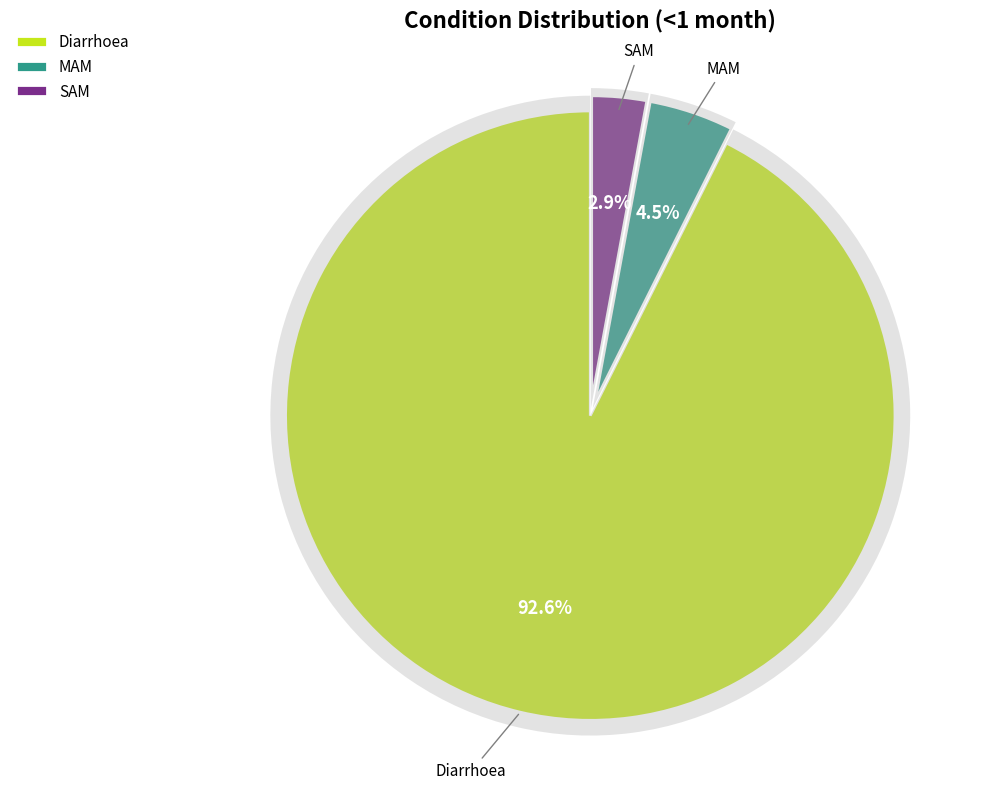

To the nearest percent, what is the combined percentage of SAM and Diarrhoea?

96%